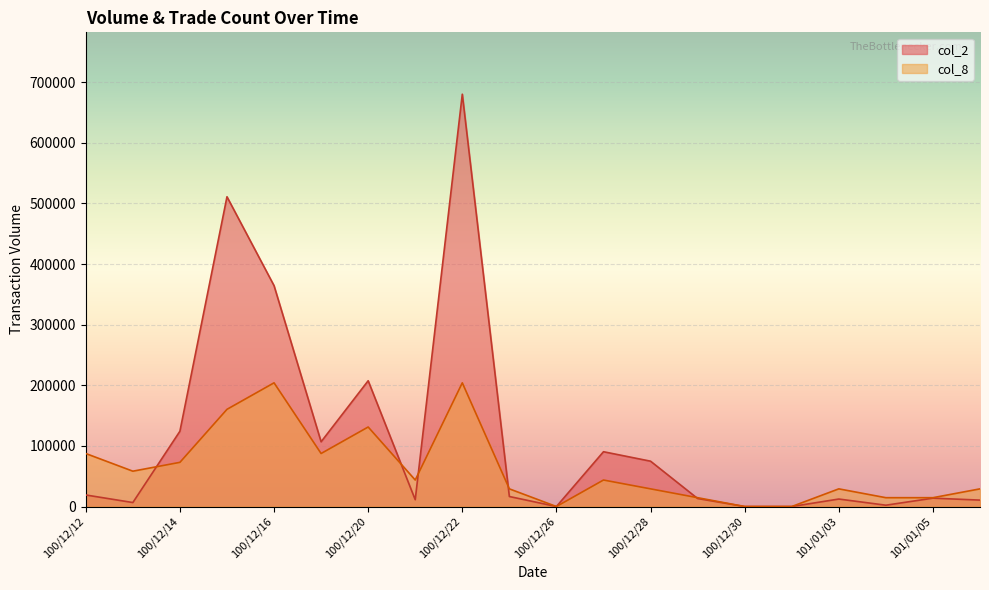

List the series in order of their overall mean, lowest first.

col_8, col_2